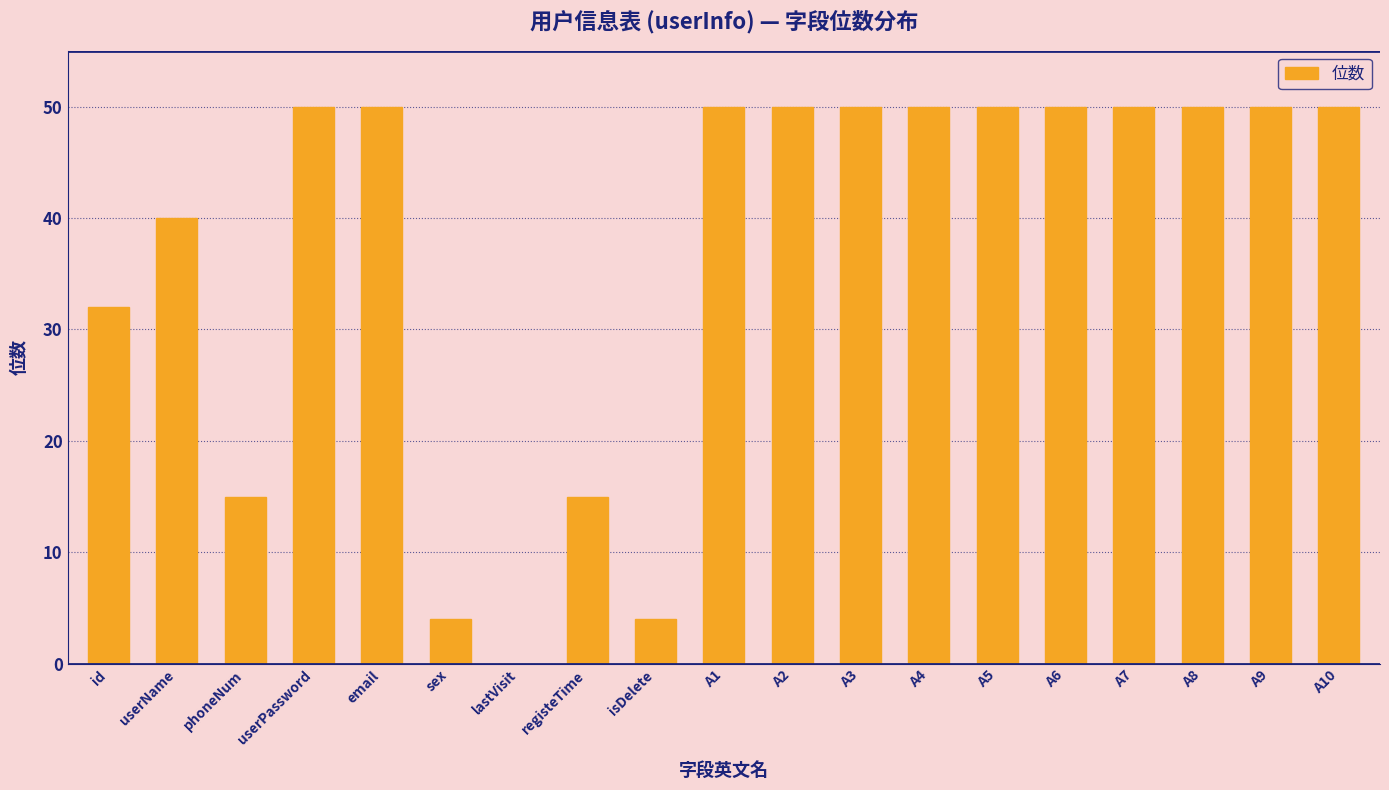

What is the sum of the values at sex and A3?

54